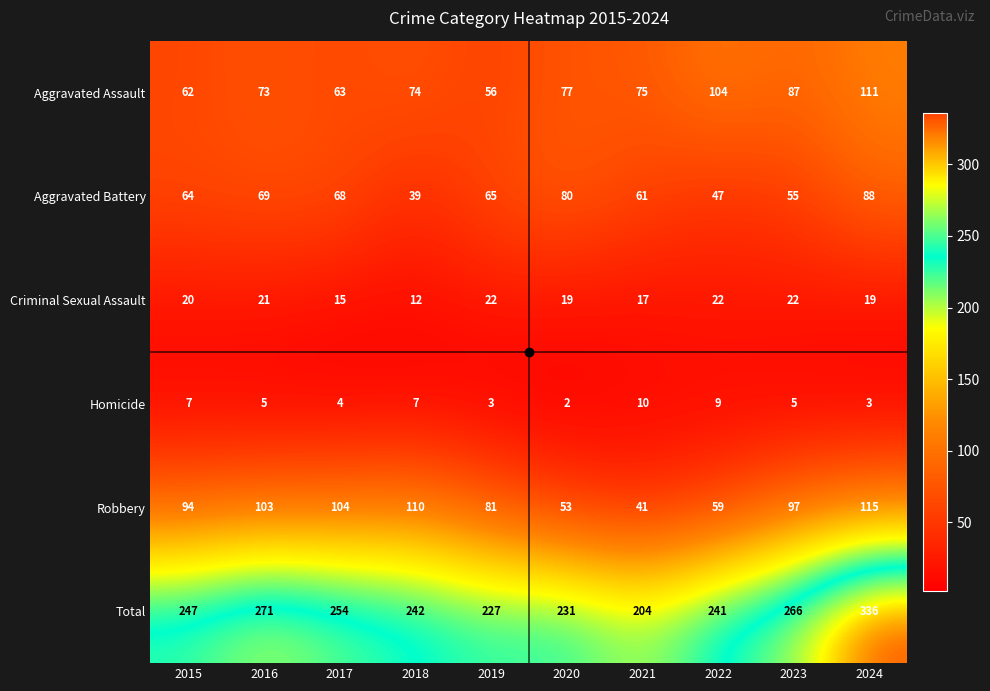

Between 2020 and 2022, which series saw the biggest shift?

Aggravated Battery